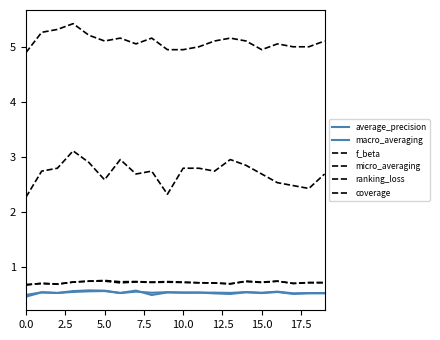

Rank the series by their maximum value, from lowest to highest.

average_precision, macro_averaging, micro_averaging, f_beta, ranking_loss, coverage